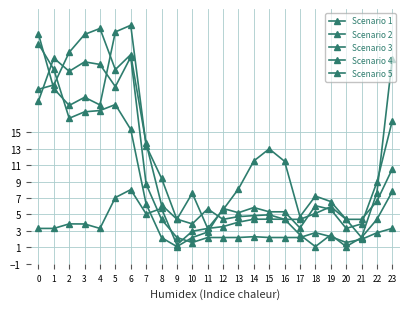

Which series has the largest total across all categories?

Scenario 2